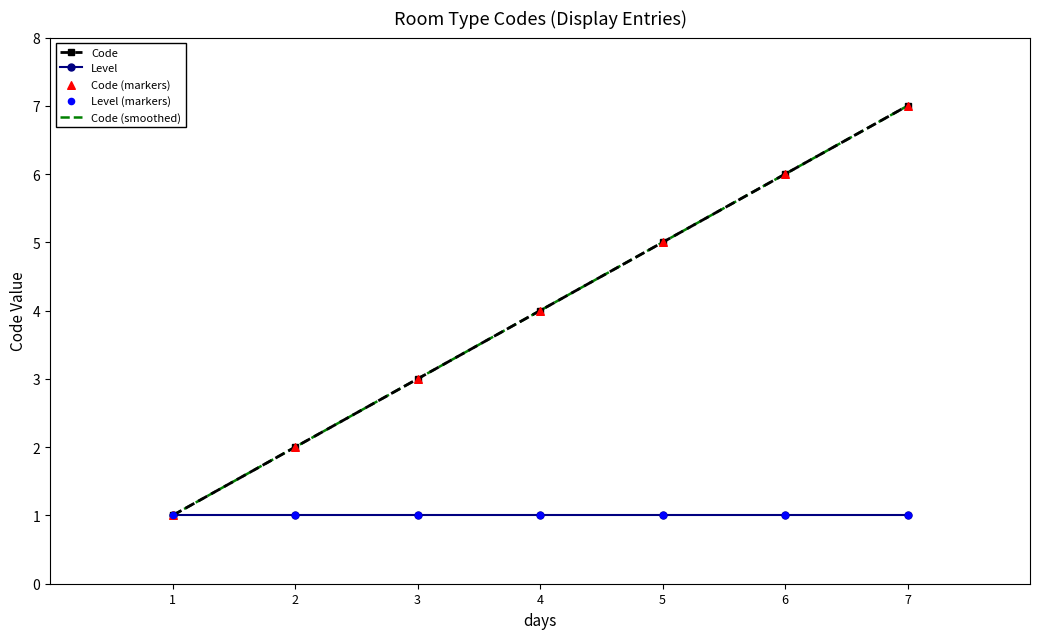

The value of Level at 7 is 1. True or false?

True